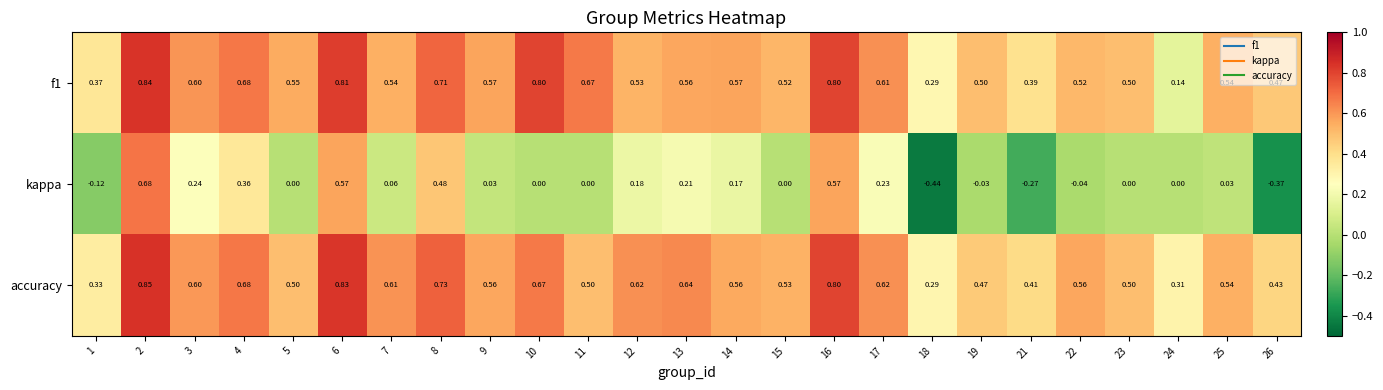

Between 7 and 13, which series saw the biggest shift?

kappa